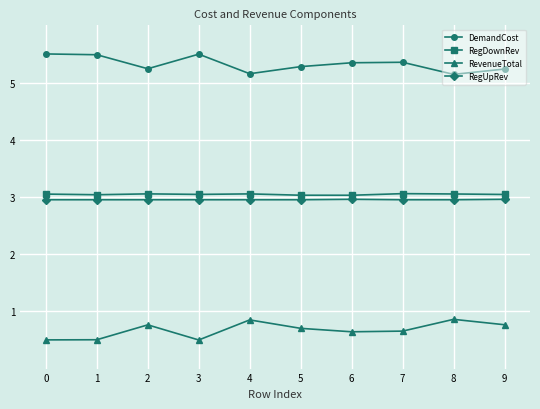

Count the number of data series in this chart.

4